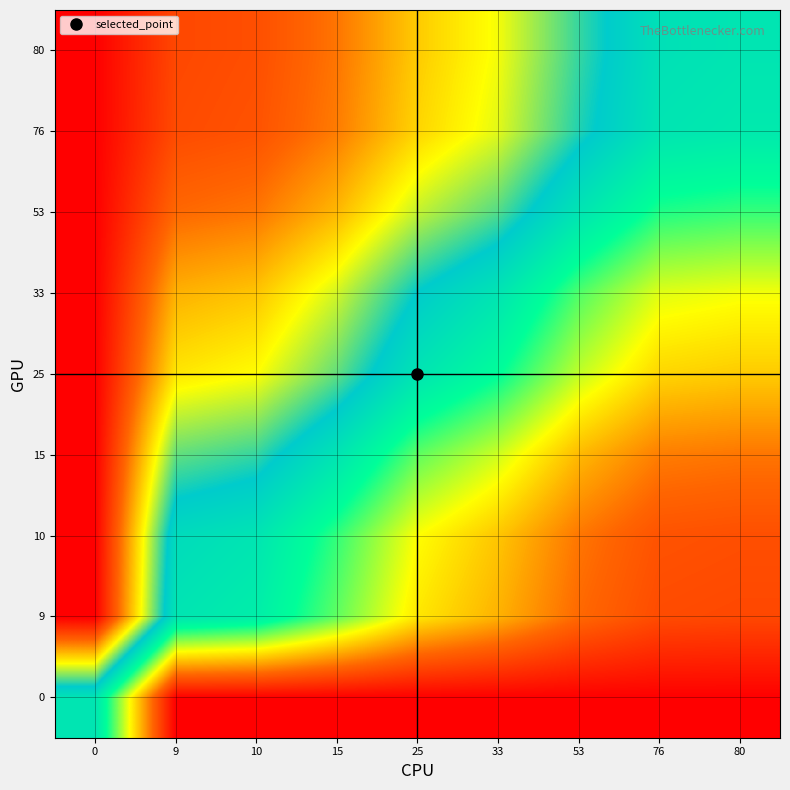

What is the spread (max minus min) of values at 33?

0.7